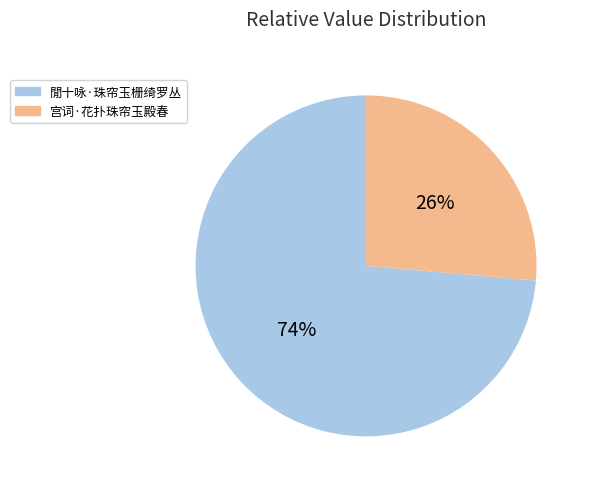

To the nearest percent, what is the combined percentage of 宫词·花扑珠帘玉殿春 and 閒十咏·珠帘玉栅绮罗丛?

100%